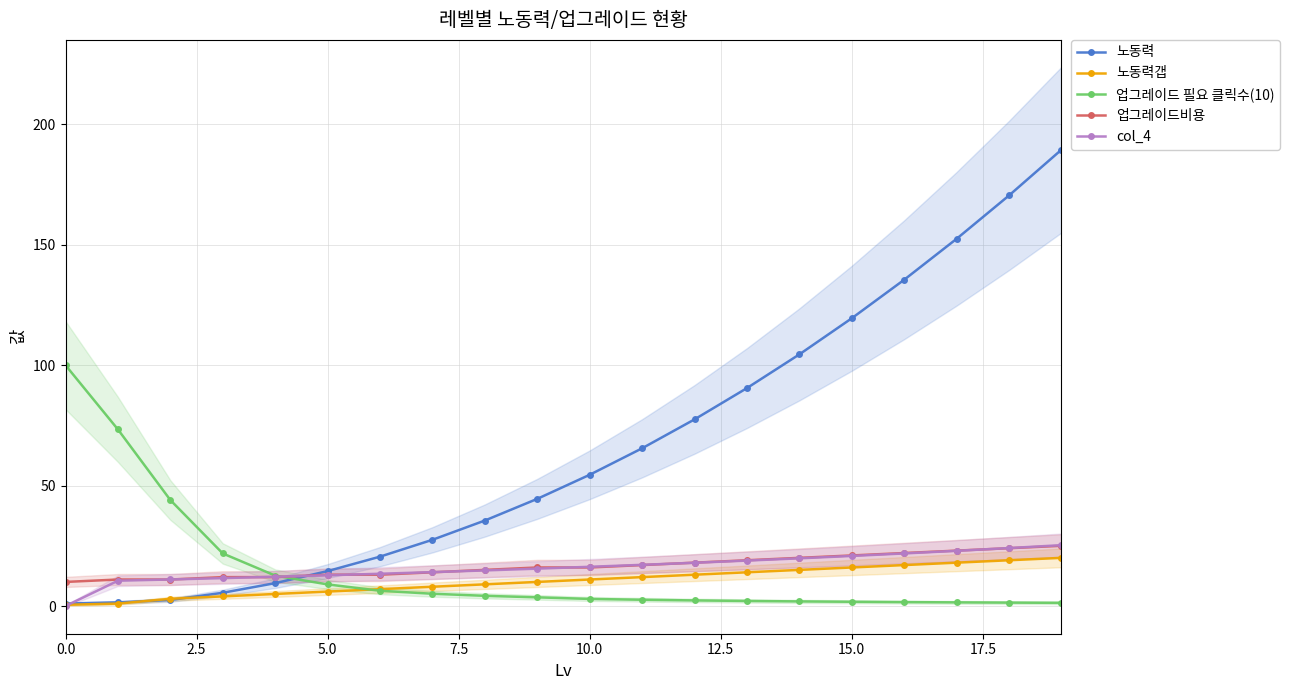

Does the chart have visible grid lines?

Yes